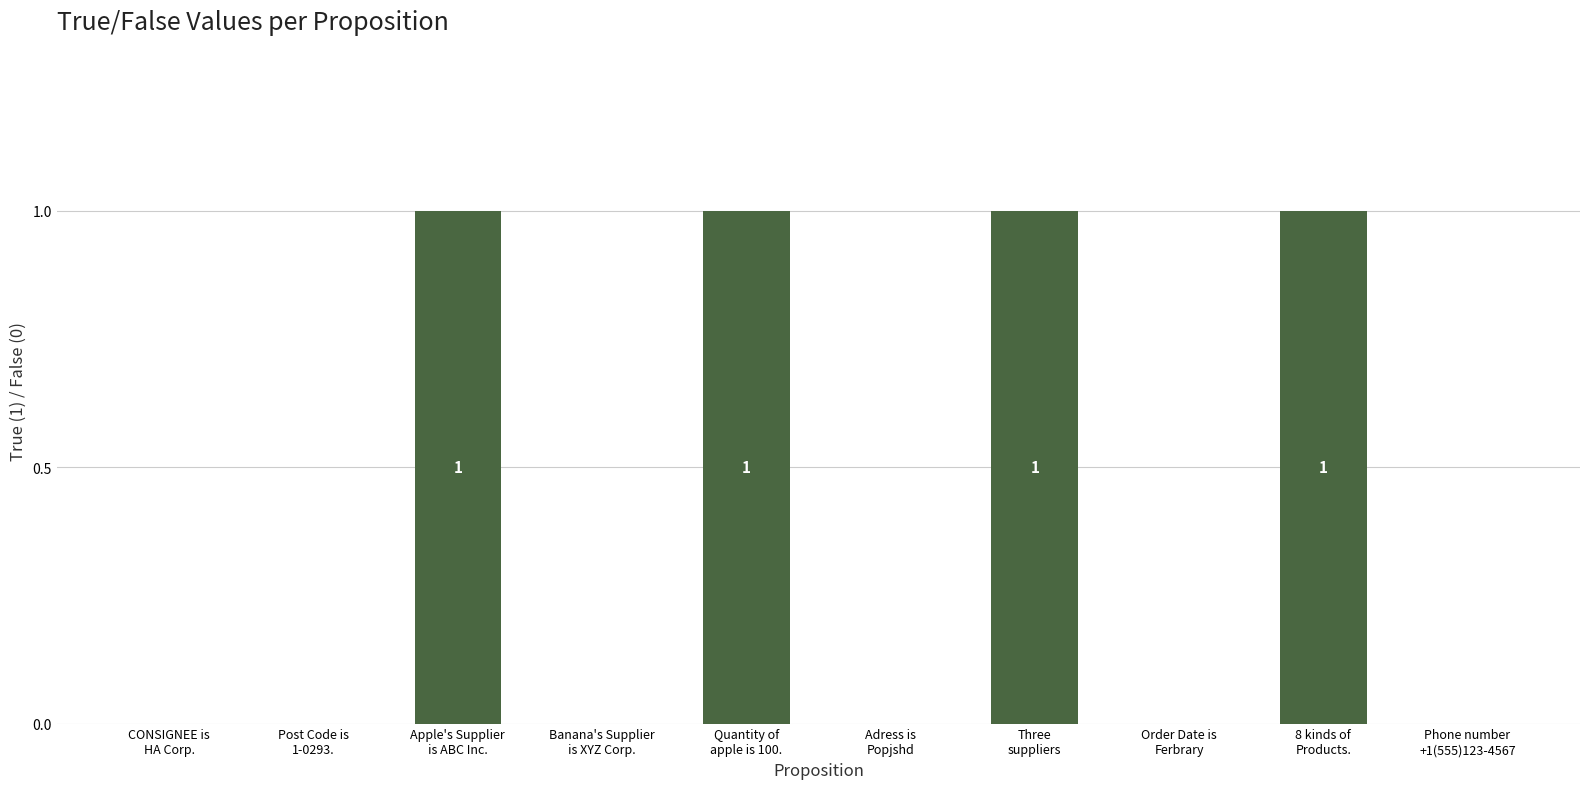

How many values exceed 0?

4